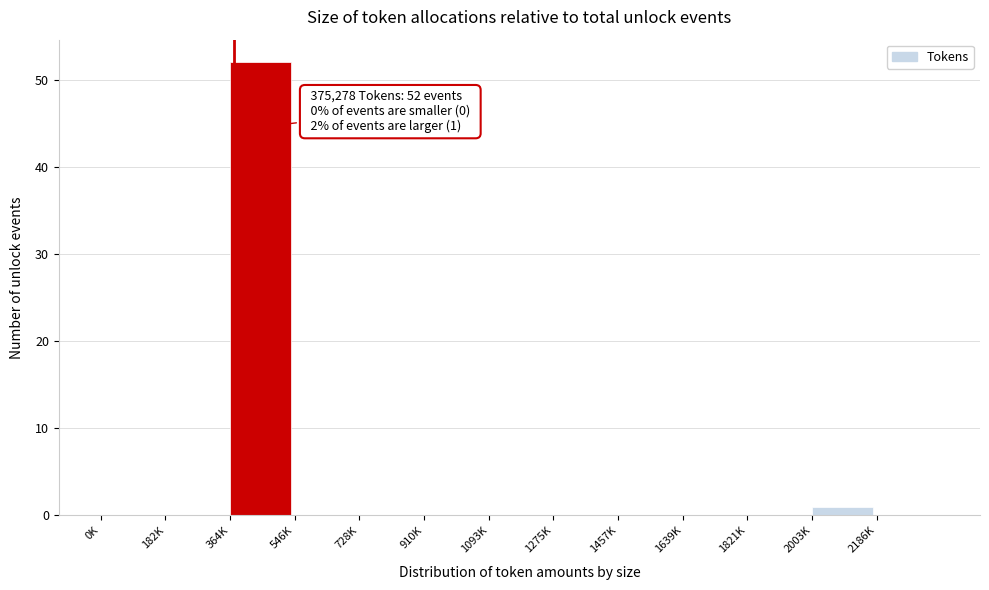

Reading right to left, what are all the values shown in this chart?

2186K=0	2003K=1	1821K=0	1639K=0	1457K=0	1275K=0	1093K=0	910K=0	728K=0	546K=0	364K=52	182K=0	0K=0